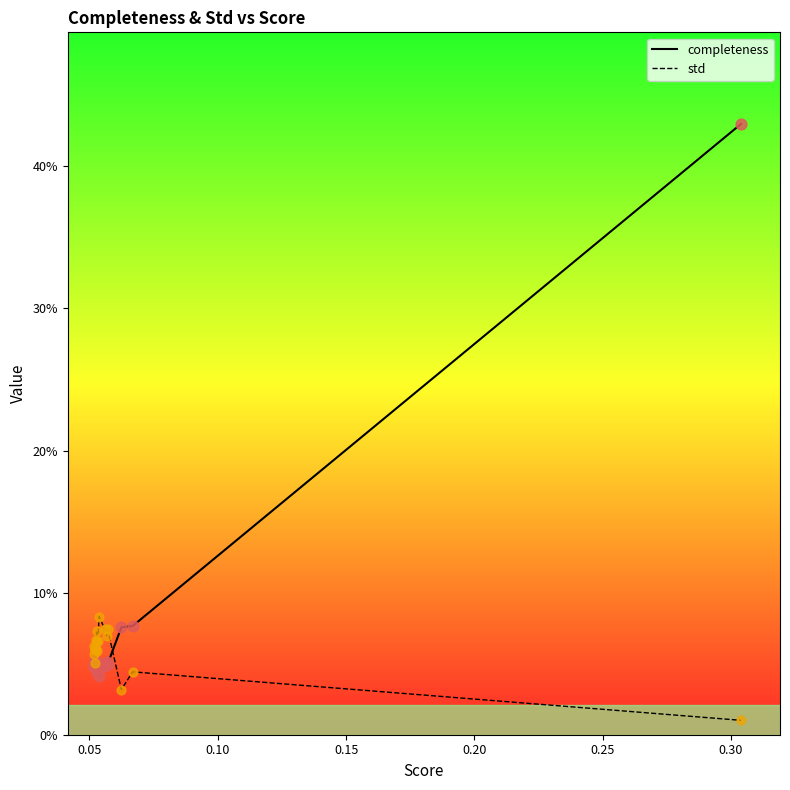

At how many categories does at least one series exceed 0?

20